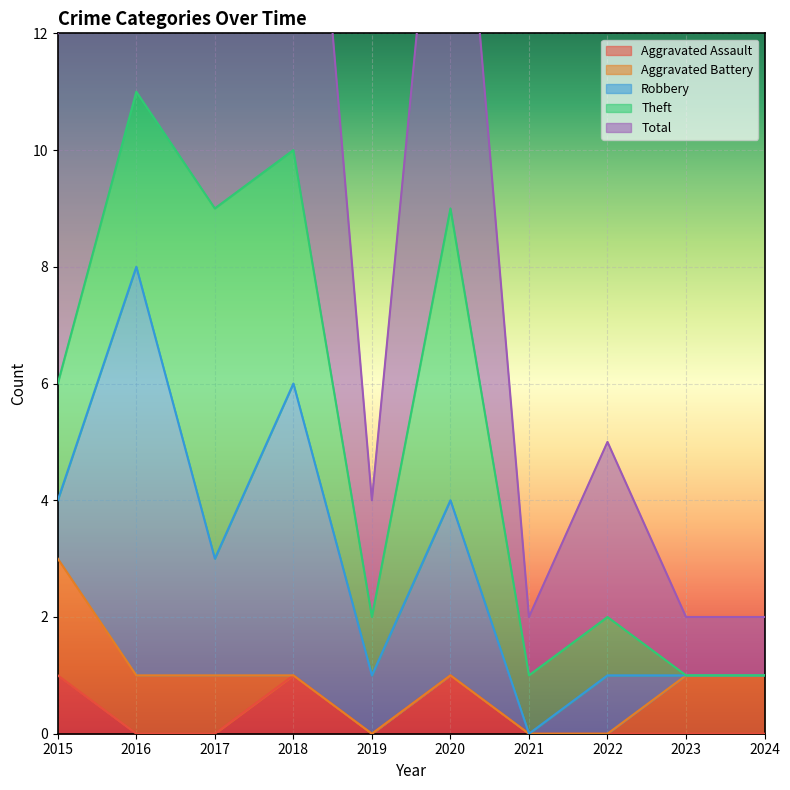

Is the value of Aggravated Assault at 2015 greater than the value of Total at 2023?

No